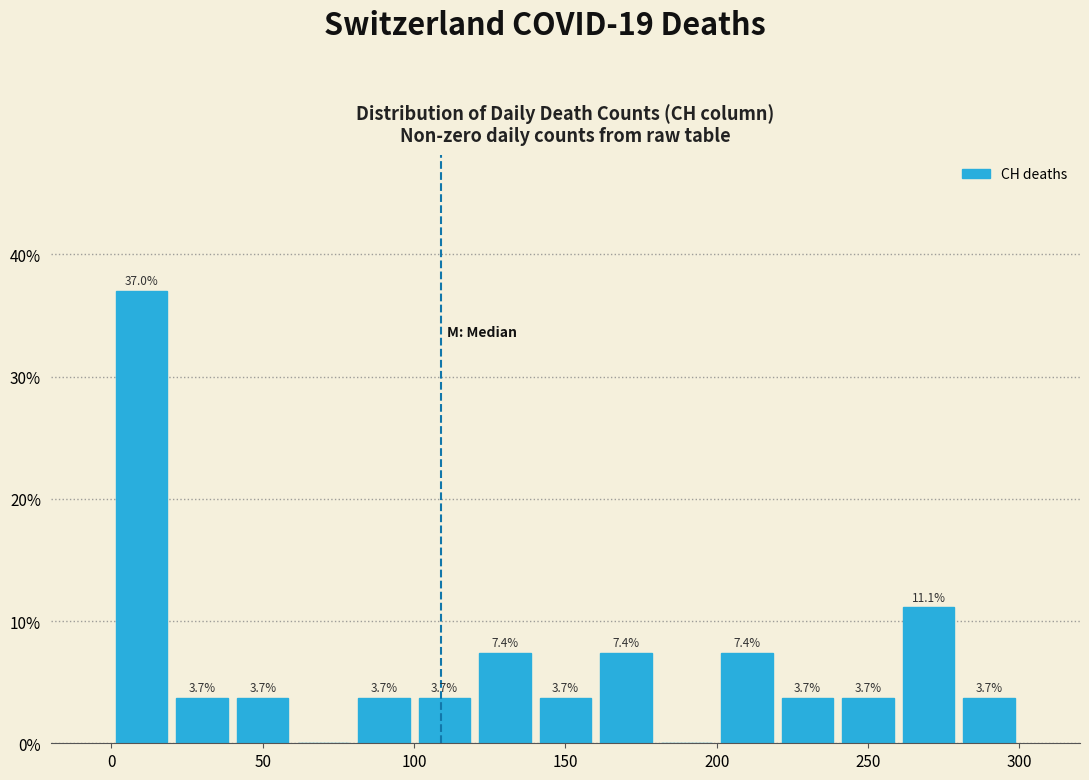

Which range on the x-axis has the tallest bar?

0 to 20